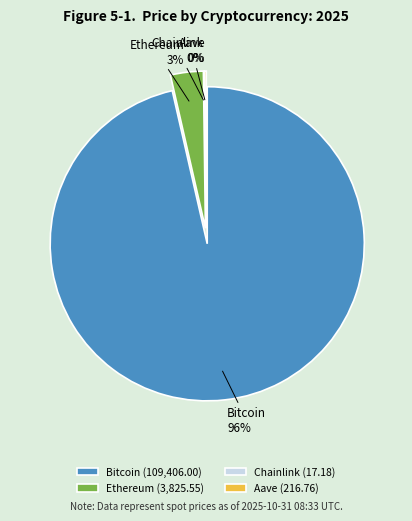

What portion of the pie excludes Bitcoin?

3.6%